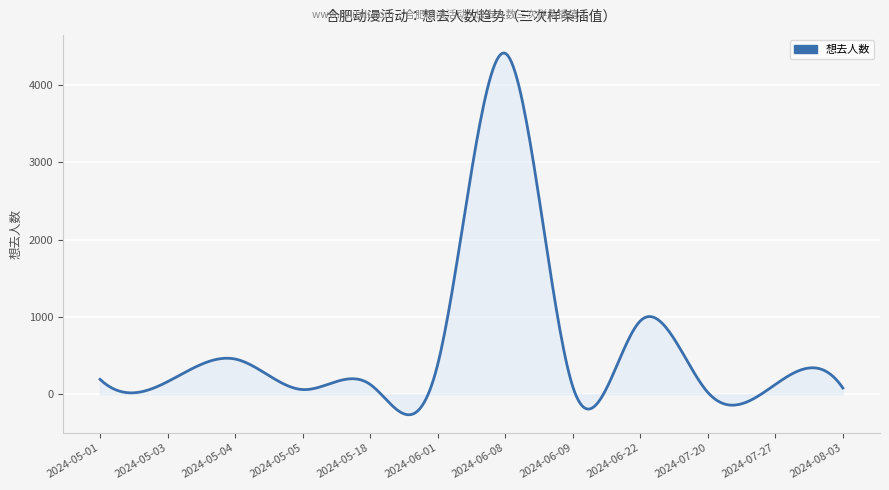

What is the difference between the maximum and minimum values?

4677.0